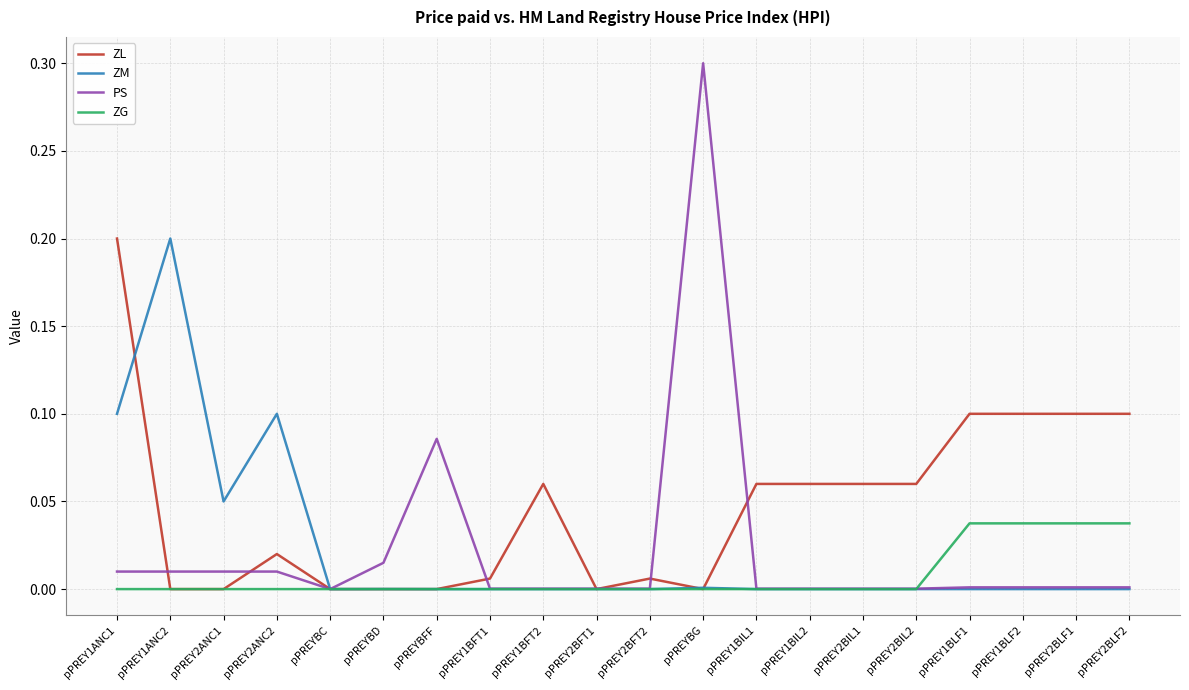

What are all the series names shown in the legend?

ZL, ZM, PS, ZG